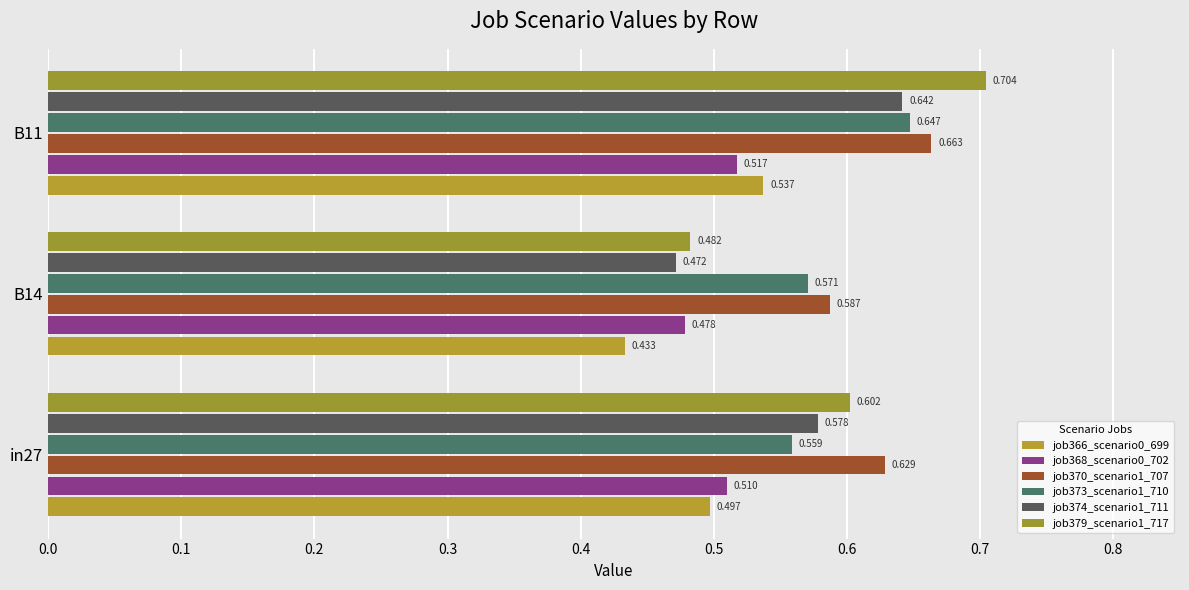

Which series has the widest spread of values?

job379_scenario1_717